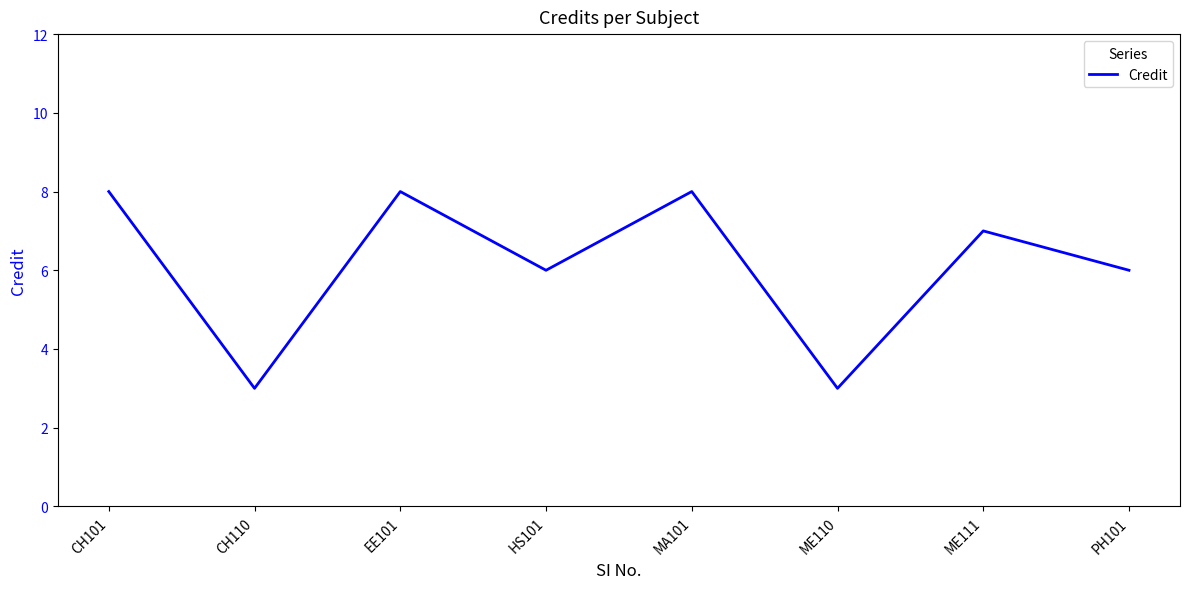

What value does the data have at ME110?

3